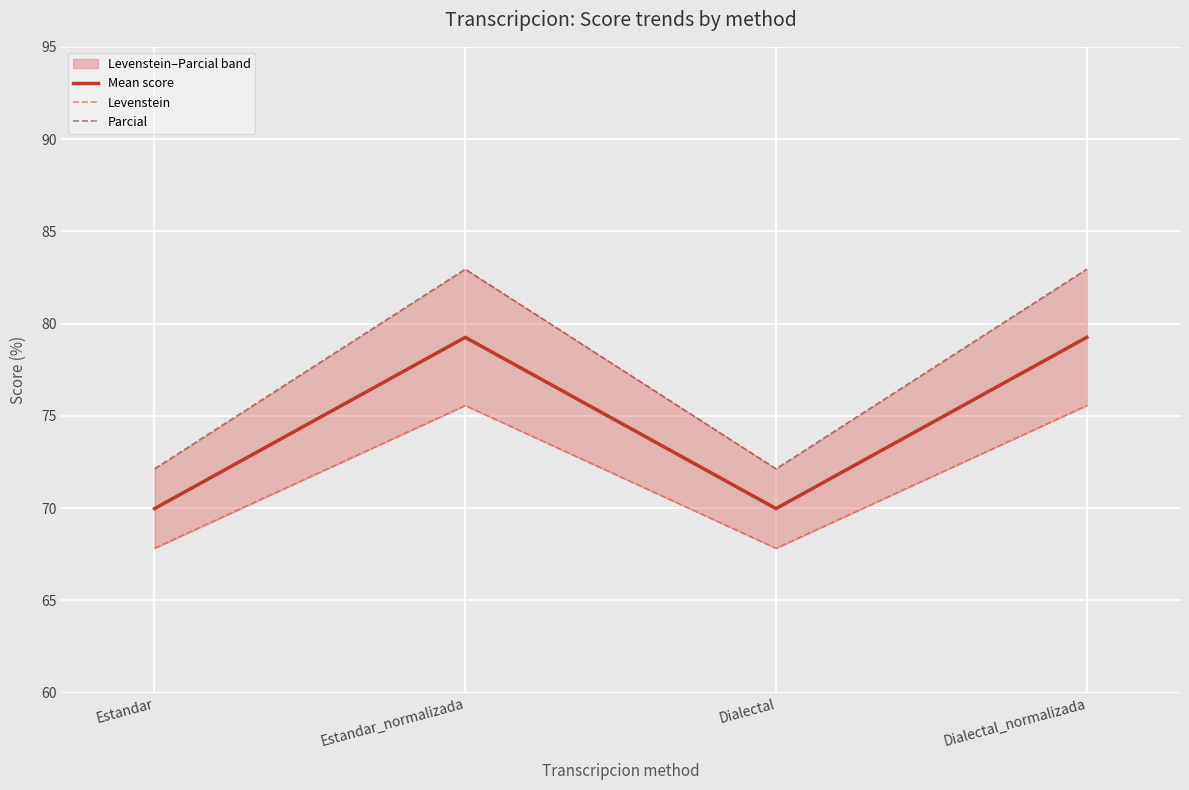

Reading left to right, what are all the values shown in this chart?

Mean score: Estandar=70.0	Estandar_normalizada=79.3	Dialectal=70.0	Dialectal_normalizada=79.3
Levenstein: Estandar=67.8	Estandar_normalizada=75.6	Dialectal=67.8	Dialectal_normalizada=75.6
Parcial: Estandar=72.1	Estandar_normalizada=82.9	Dialectal=72.1	Dialectal_normalizada=82.9